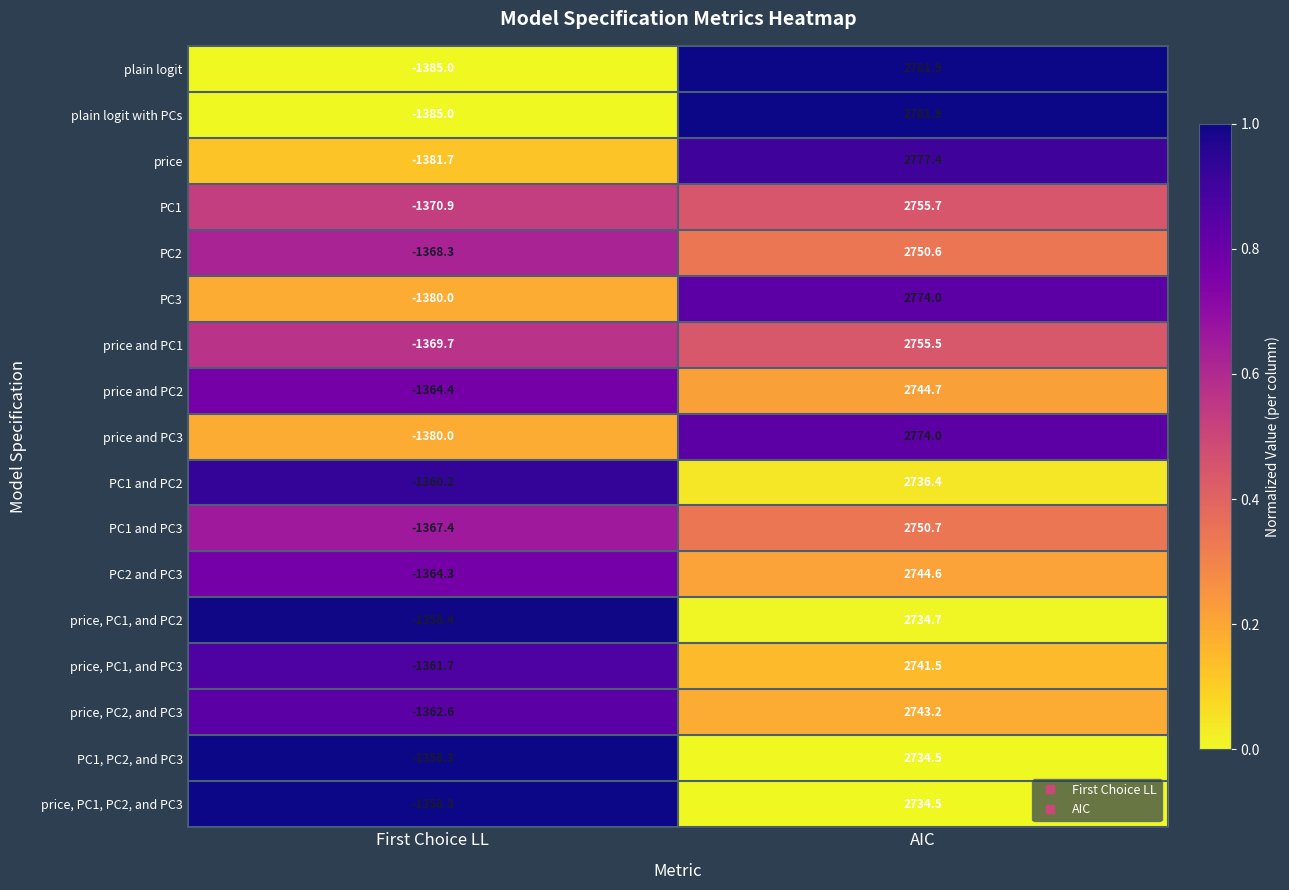

Is it true that PC2 equals 2750.6 at AIC?

True